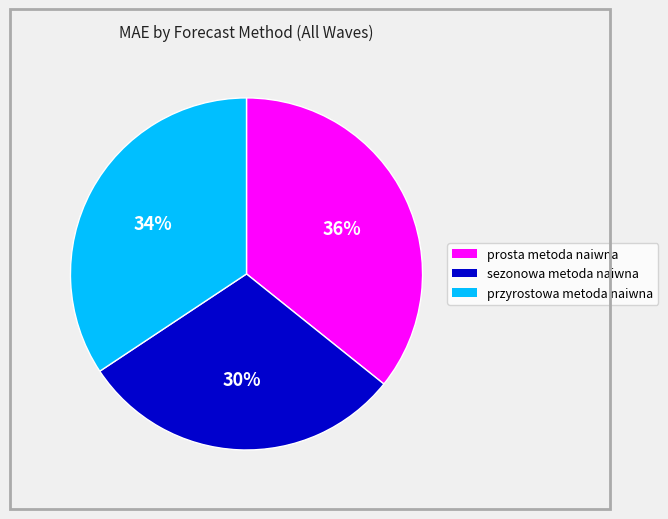

How many slices are in this pie chart?

3